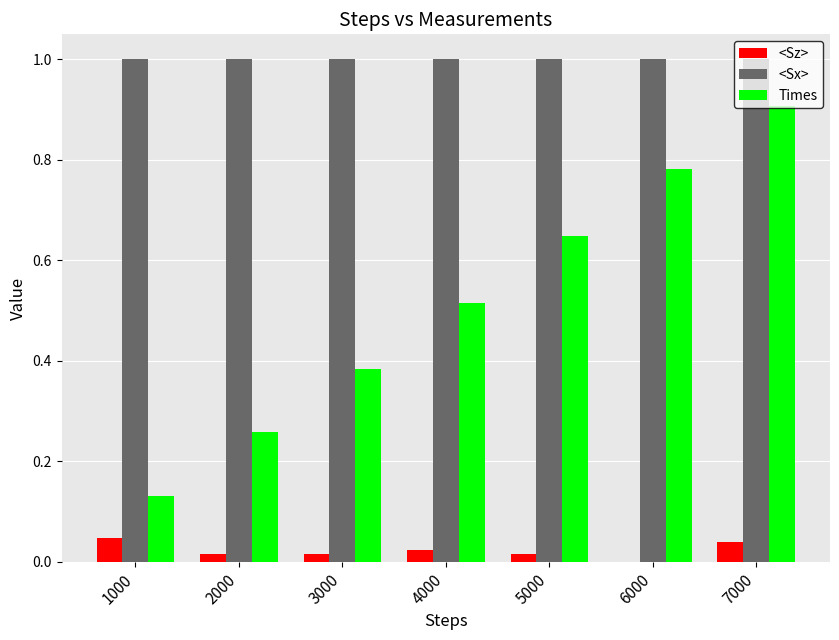

At which category is the sum across all series the highest?

7000